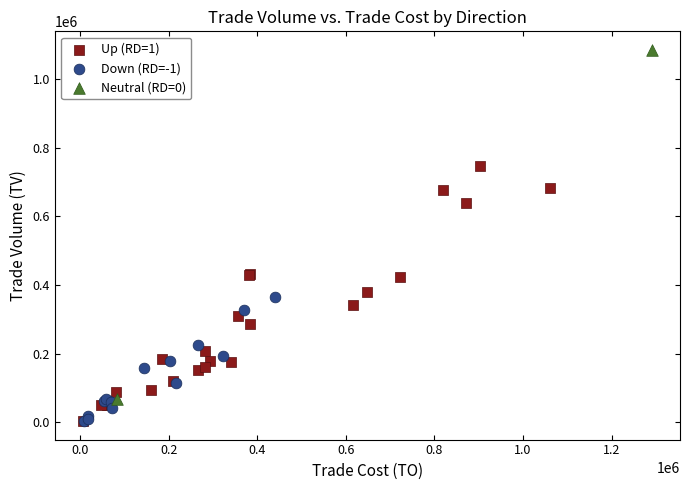

What are all the series names shown in the legend?

Up (RD=1), Down (RD=-1), Neutral (RD=0)